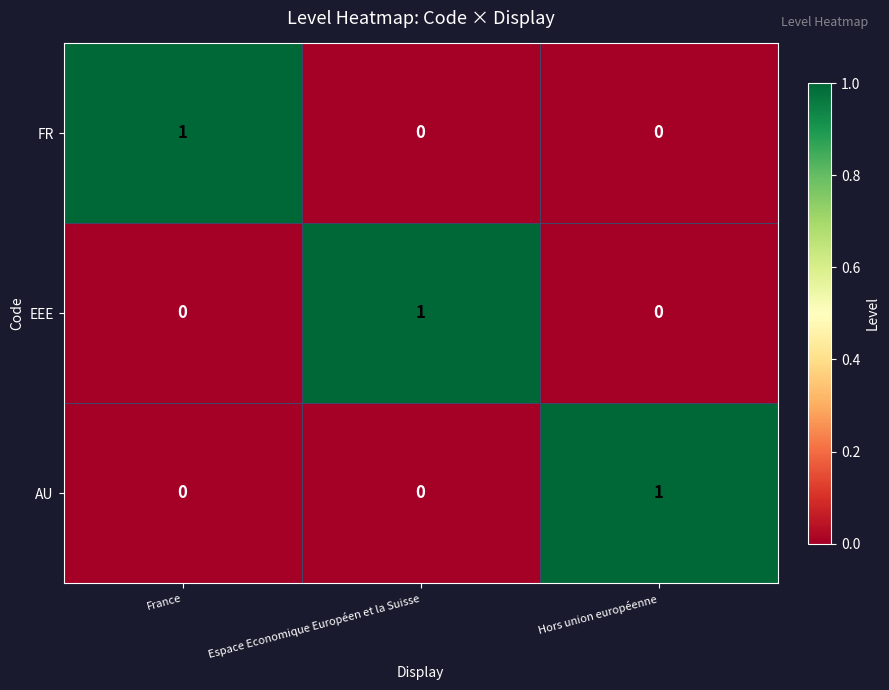

At how many categories does at least one series exceed 0?

3